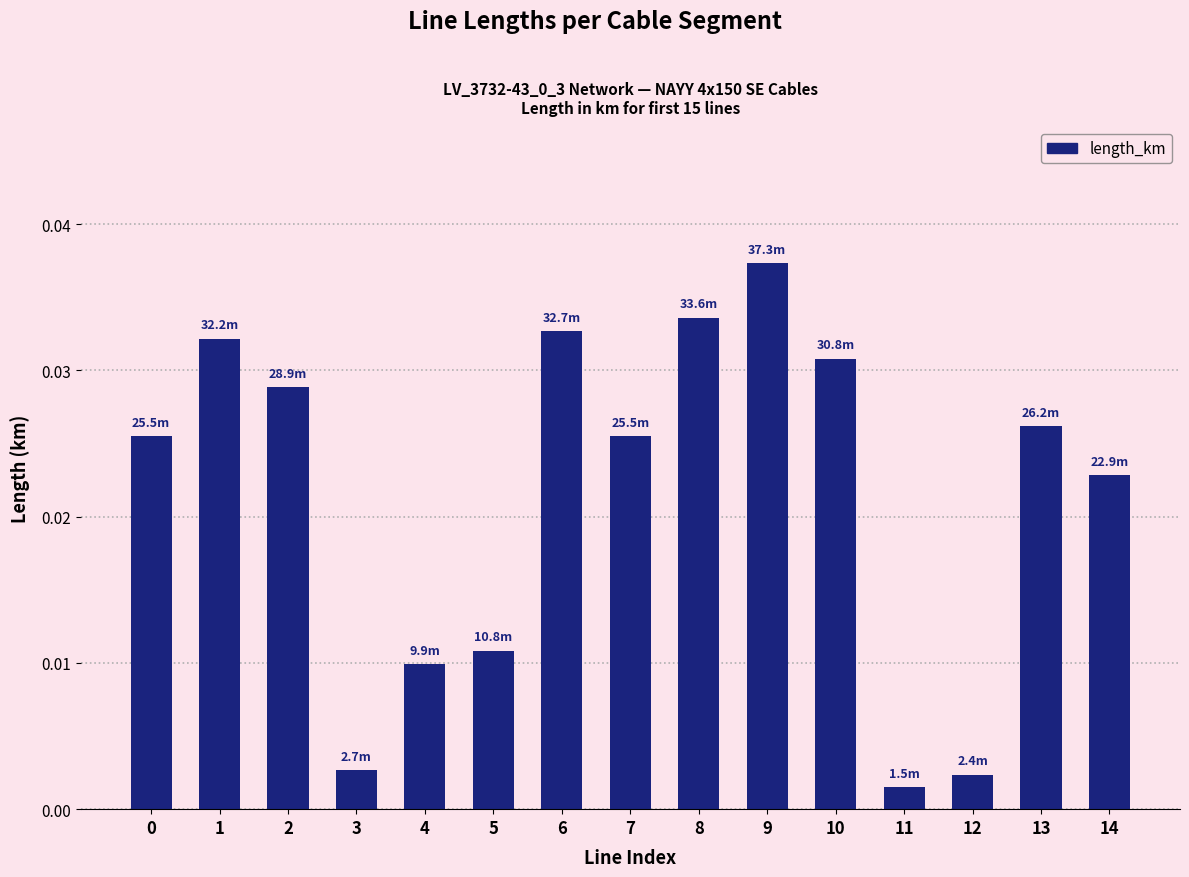

Is it true that the value at 10 is 0.1?

False